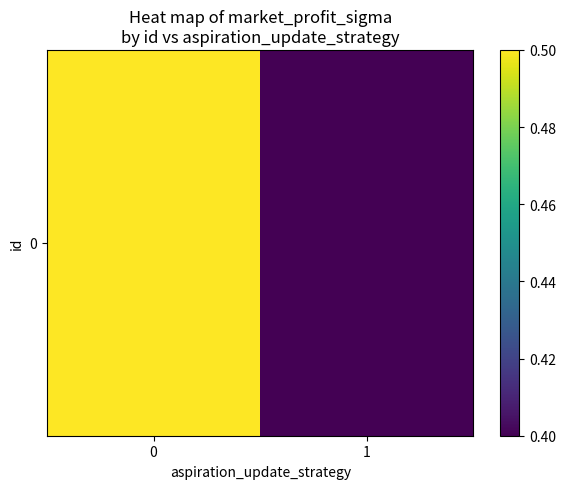

How many values are between 0 and 1?

2